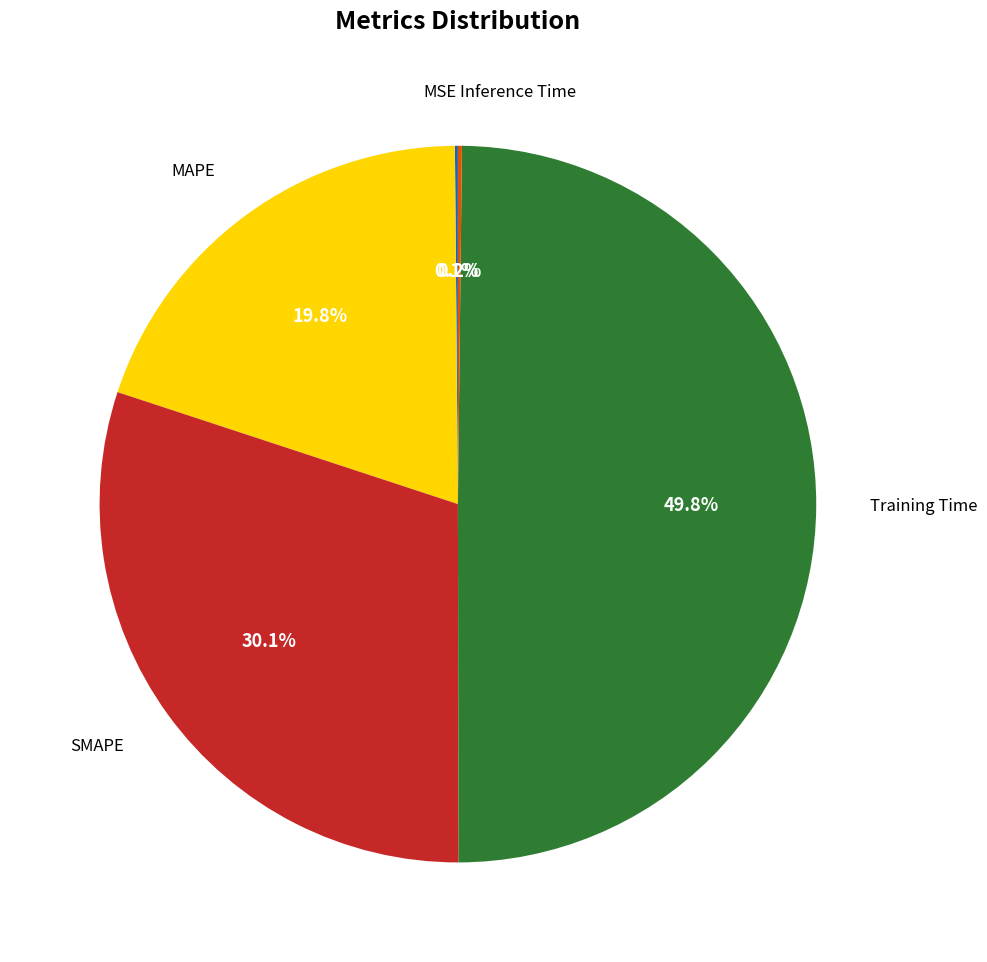

What is the largest slice in the pie chart?

Training Time